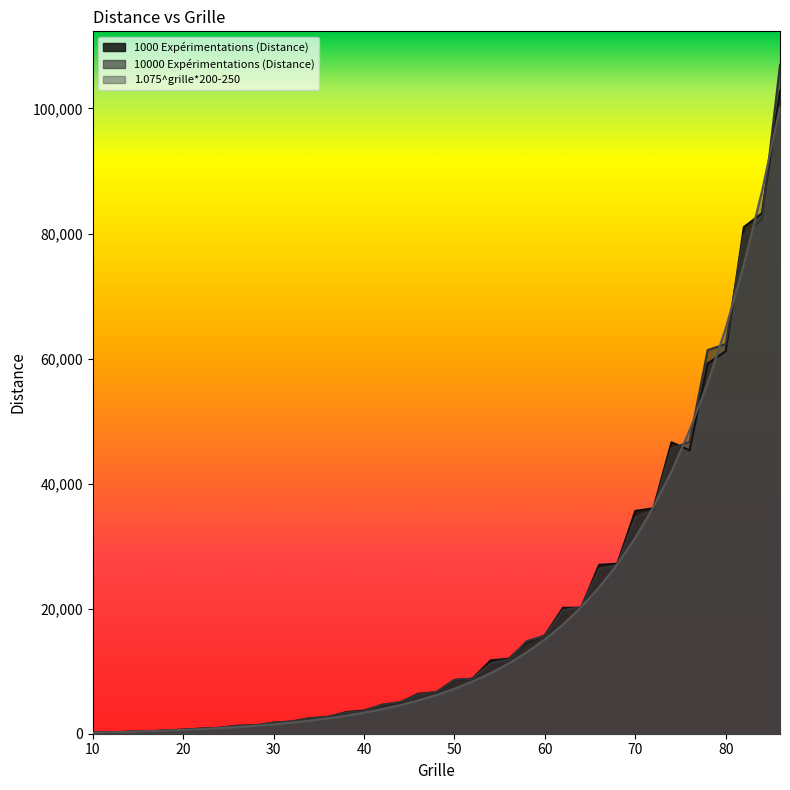

Reading left to right, what are all the values shown in this chart?

1000 Expérimentations (Distance): 168.8	224.4	316.1	380.7	518.9	645.6	818.5	935.8	1270.6	1339.2	1764.2	1931.7	2491.0	2643.3	3452.1	3704.5	4601.8	4999.0	6387.9	6635.5	8587.8	8812.8	11738.4	11993.5	14573.3	15749.8	20135.5	20145.7	27022.5	27195.2	35637.1	36062.9	46614.1	45334.9	59202.8	61179.6	81033.5	83238.7	102846.7
10000 Expérimentations (Distance): 164.5	220.4	325.9	376.6	525.3	629.2	810.1	935.3	1249.7	1338.8	1769.0	1969.9	2445.9	2719.5	3378.1	3603.4	4664.3	5039.0	6260.8	6660.5	8625.7	8790.3	11257.9	11876.6	14811.2	15666.0	19767.0	20231.9	26331.8	26997.9	34573.5	35780.4	45594.3	46684.4	61351.3	62341.3	79802.0	82254.7	106984.1
1.075^grille*200-250: 162.2	226.4	300.5	386.2	485.2	599.6	731.8	884.6	1061.1	1265.2	1501.0	1773.5	2088.4	2452.3	2872.9	3358.8	3920.5	4569.5	5319.5	6186.3	7187.9	8345.5	9683.2	11229.0	13015.4	15079.8	17465.6	20222.5	23408.6	27090.4	31345.3	36262.3	41944.5	48511.1	56099.5	64868.9	75003.0	86714.3	100248.1